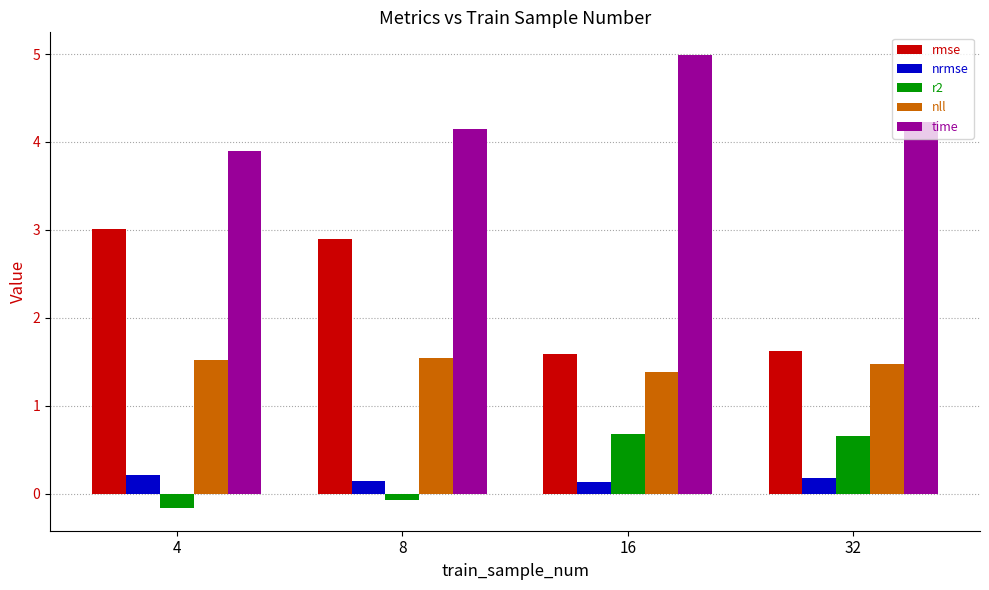

List the series in order of their peak value, lowest first.

nrmse, r2, nll, rmse, time